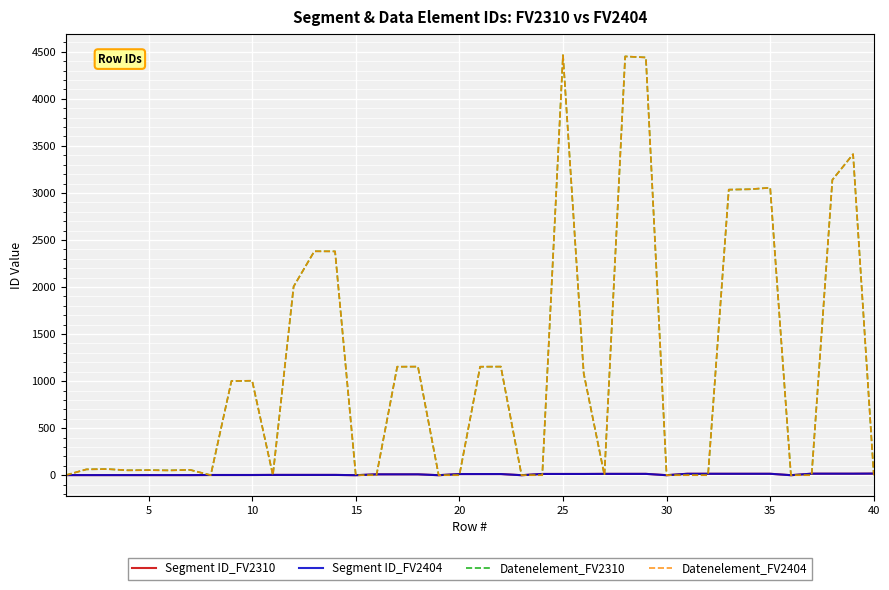

Does the chart display data point markers on the line(s)?

No